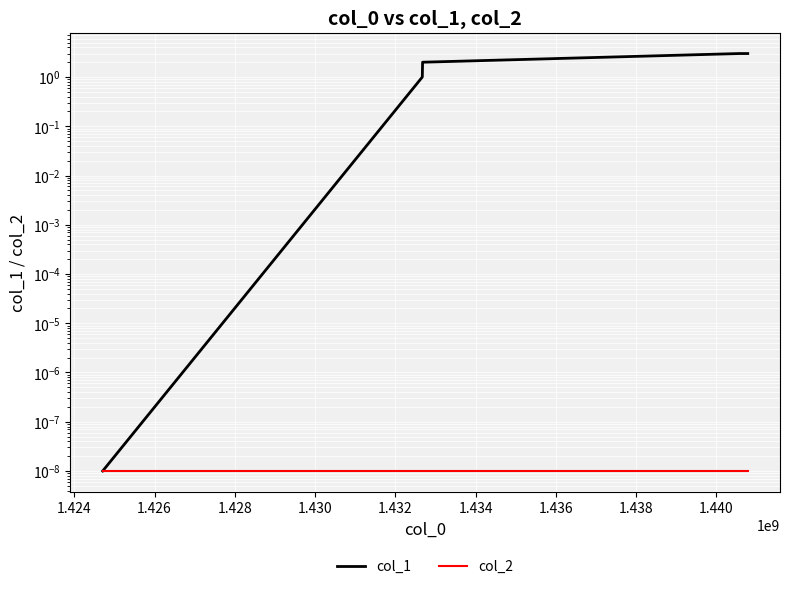

Which has a higher value, 1.430 or 1.424?

1.430